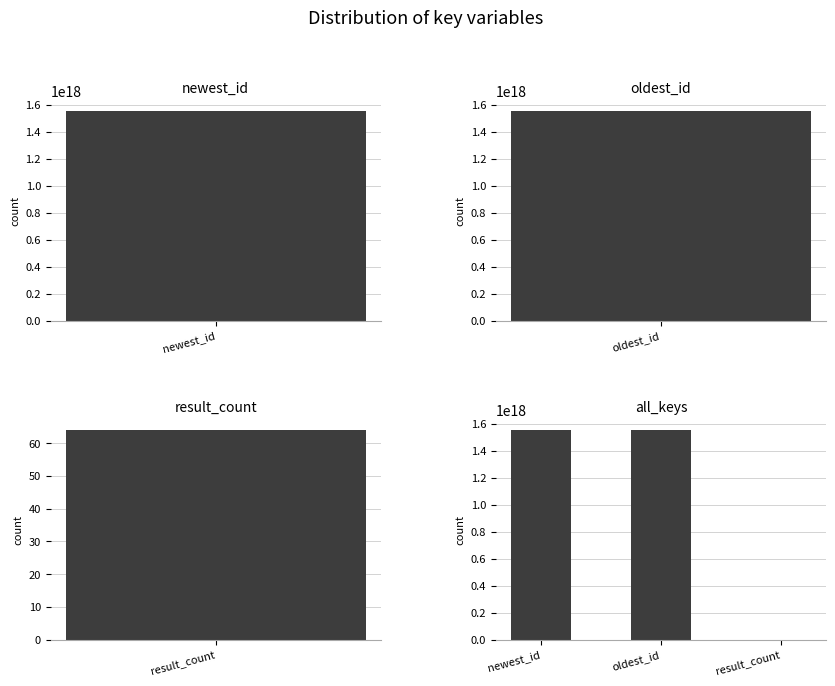

What is the difference between the values at newest_id and oldest_id?

323949095288832